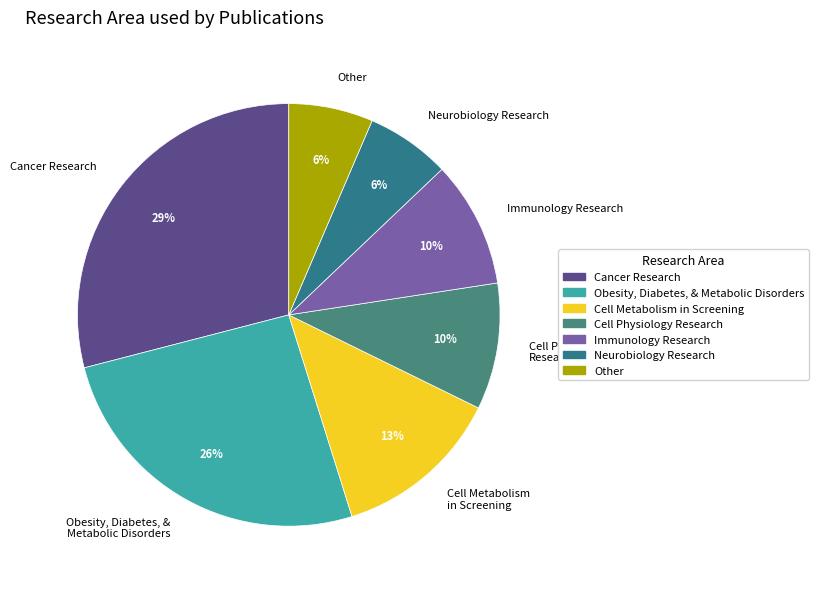

Does Cell Metabolism in Screening account for over 50% of the chart?

No